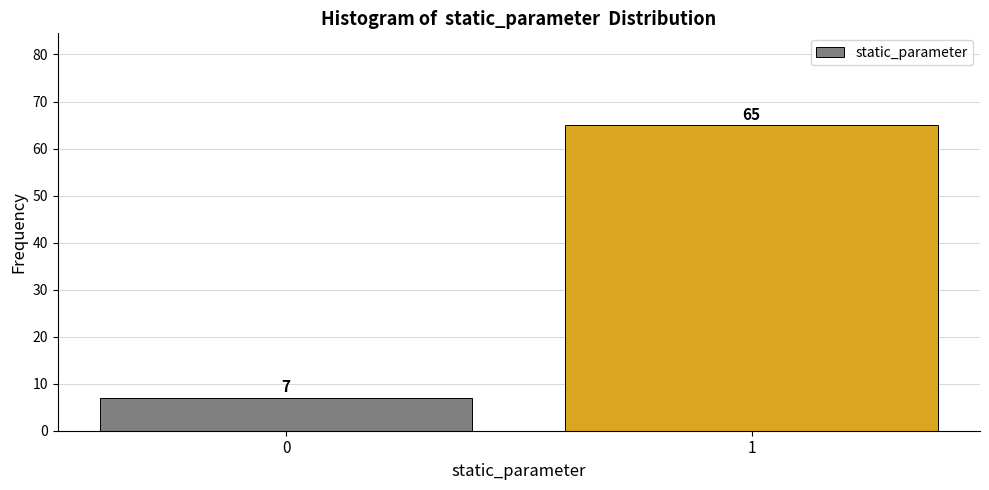

Reading right to left, list all the values displayed in this chart.

65	7